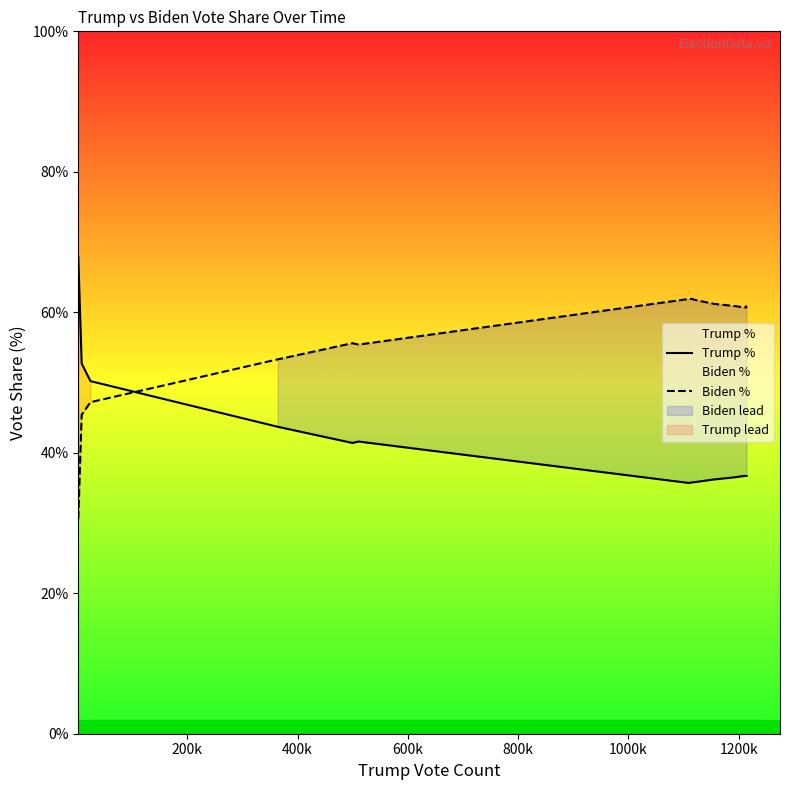

Which series has the largest total across all categories?

Biden %